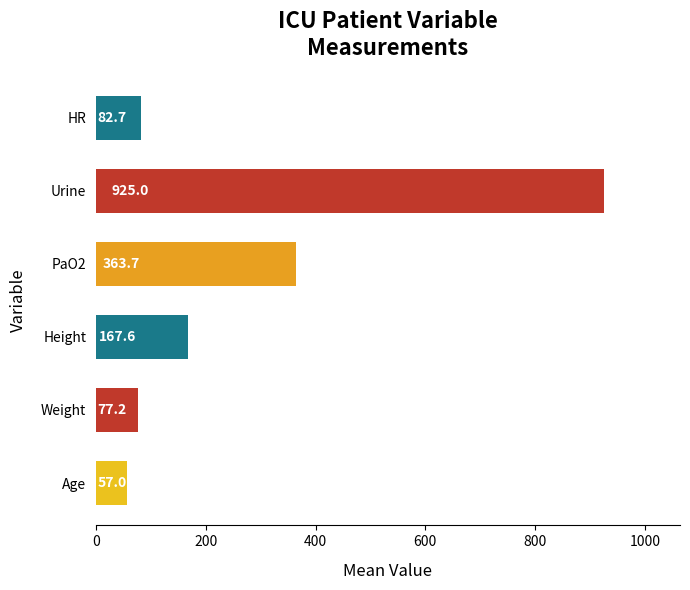

Which has a higher value, Urine or Height?

Urine